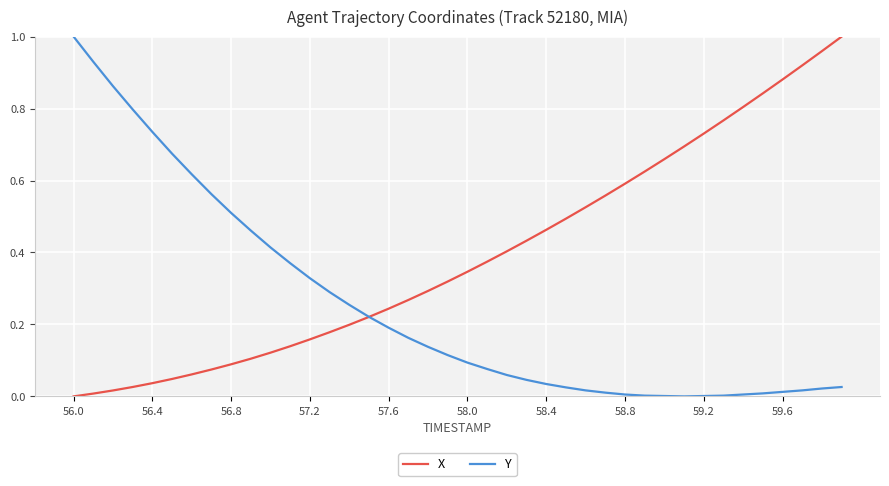

Which series has the largest total across all categories?

X